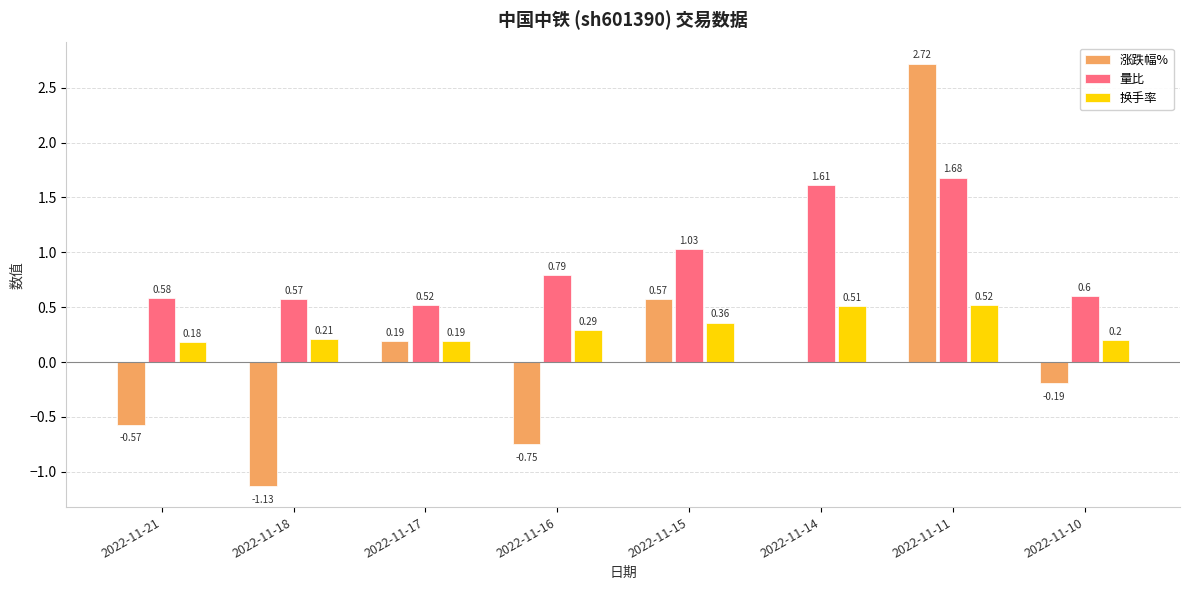

Which series changed the most between 2022-11-18 and 2022-11-16?

涨跌幅%